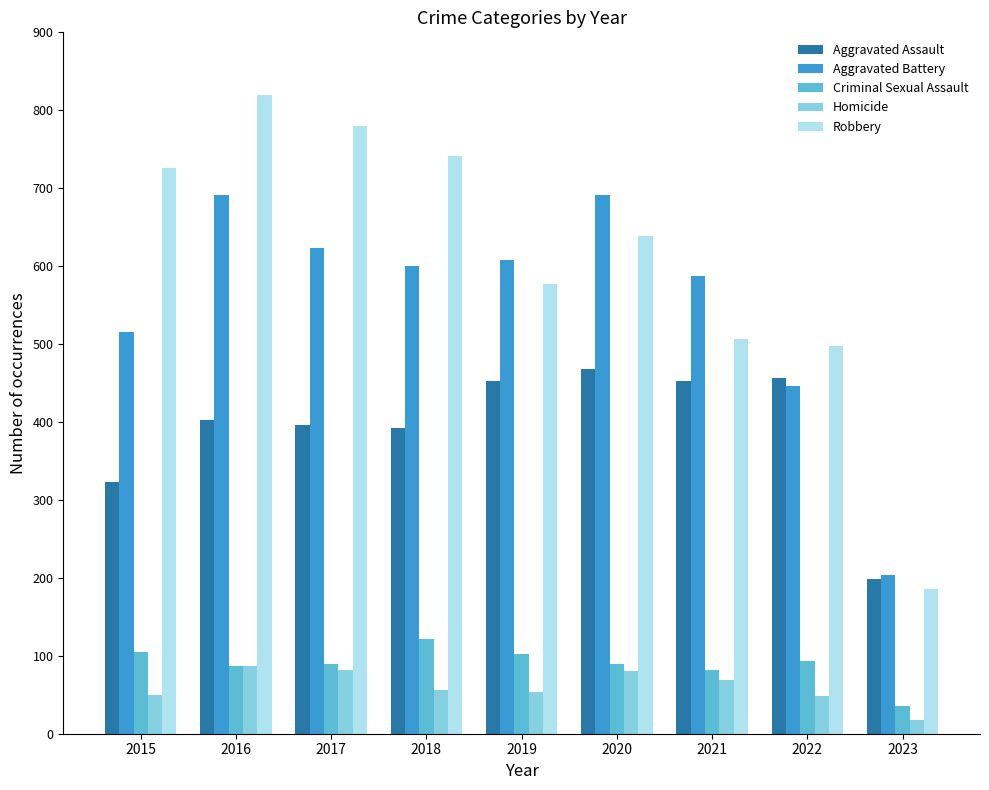

True or false: Criminal Sexual Assault has a value of 89 at 2020.

True